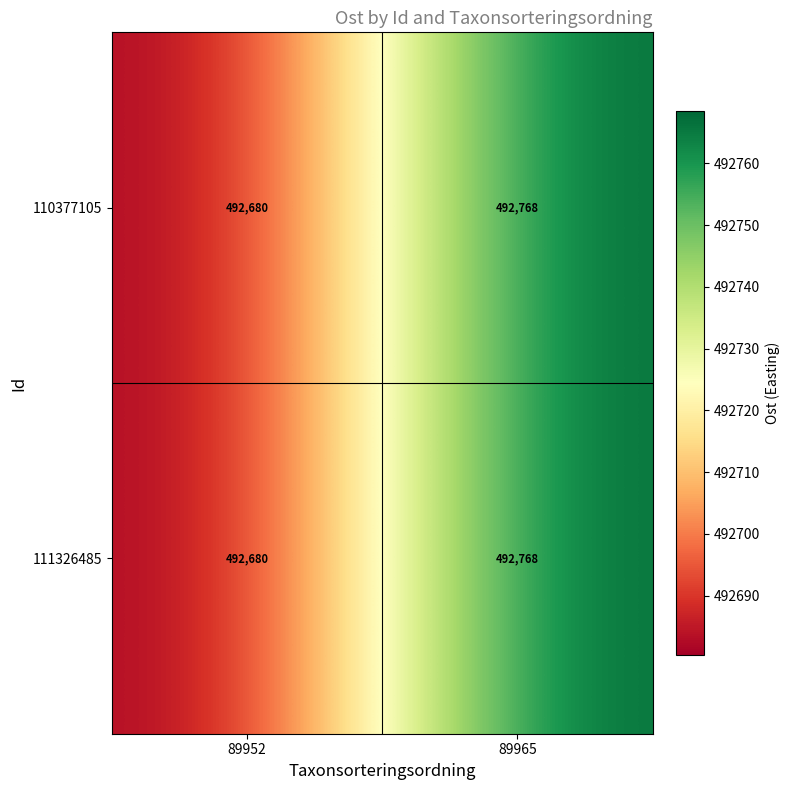

What is the average value of the 111326485 series?

492724